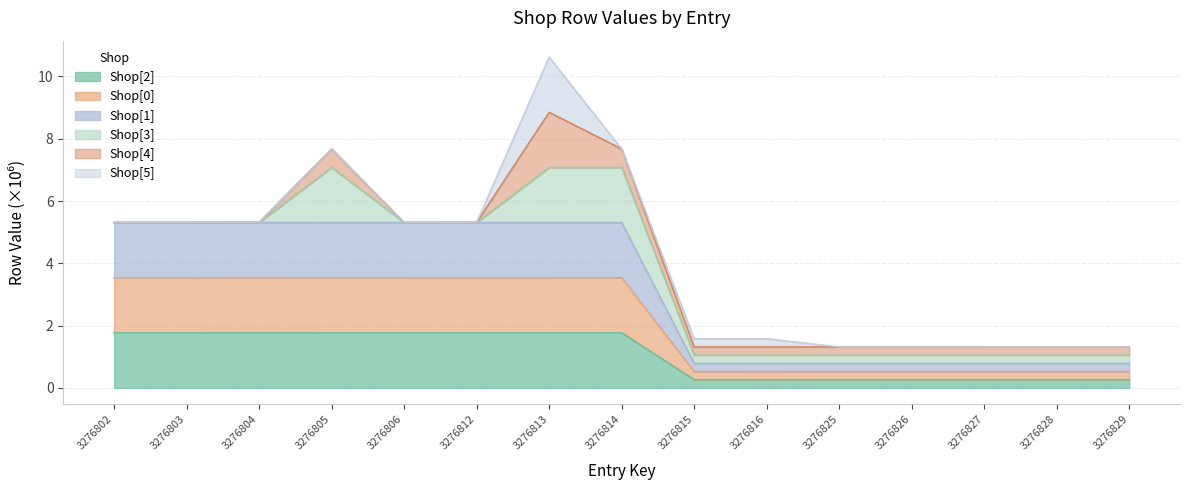

What is the maximum value for Shop[2]?

1.8